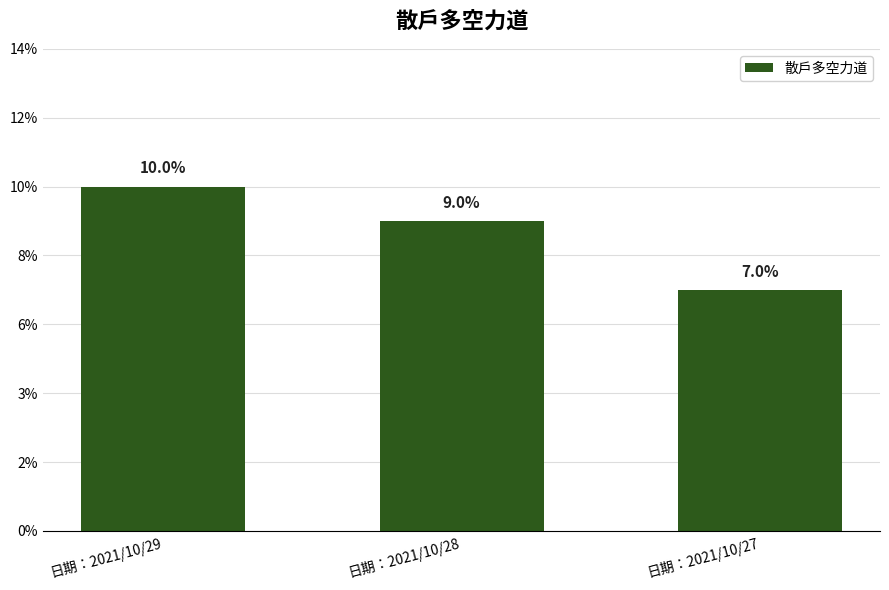

Reading left to right, transcribe all the data shown in this chart.

0.1	0.1	0.1